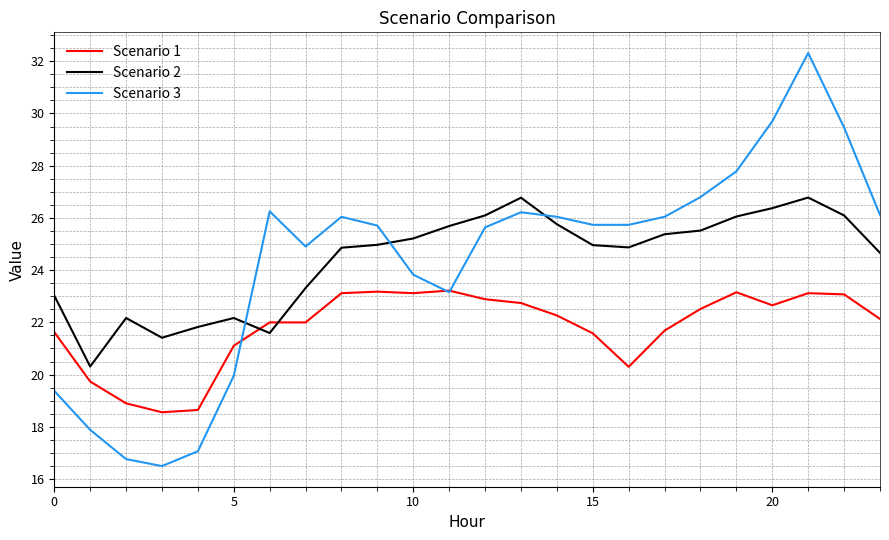

How many times do Scenario 1 and Scenario 2 cross each other?

2